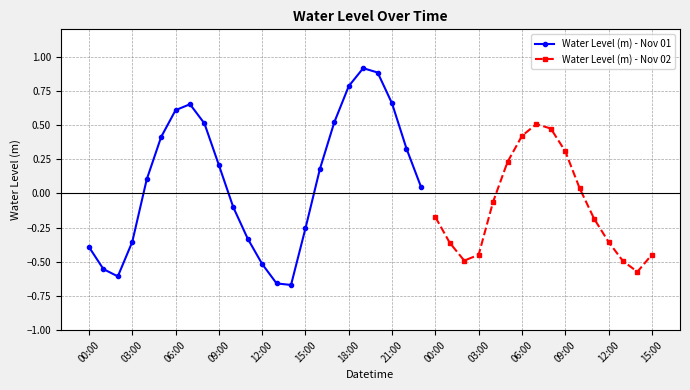

The chart shows a value of -0.2 at 2023-11-01 10:00:00. True or false?

False